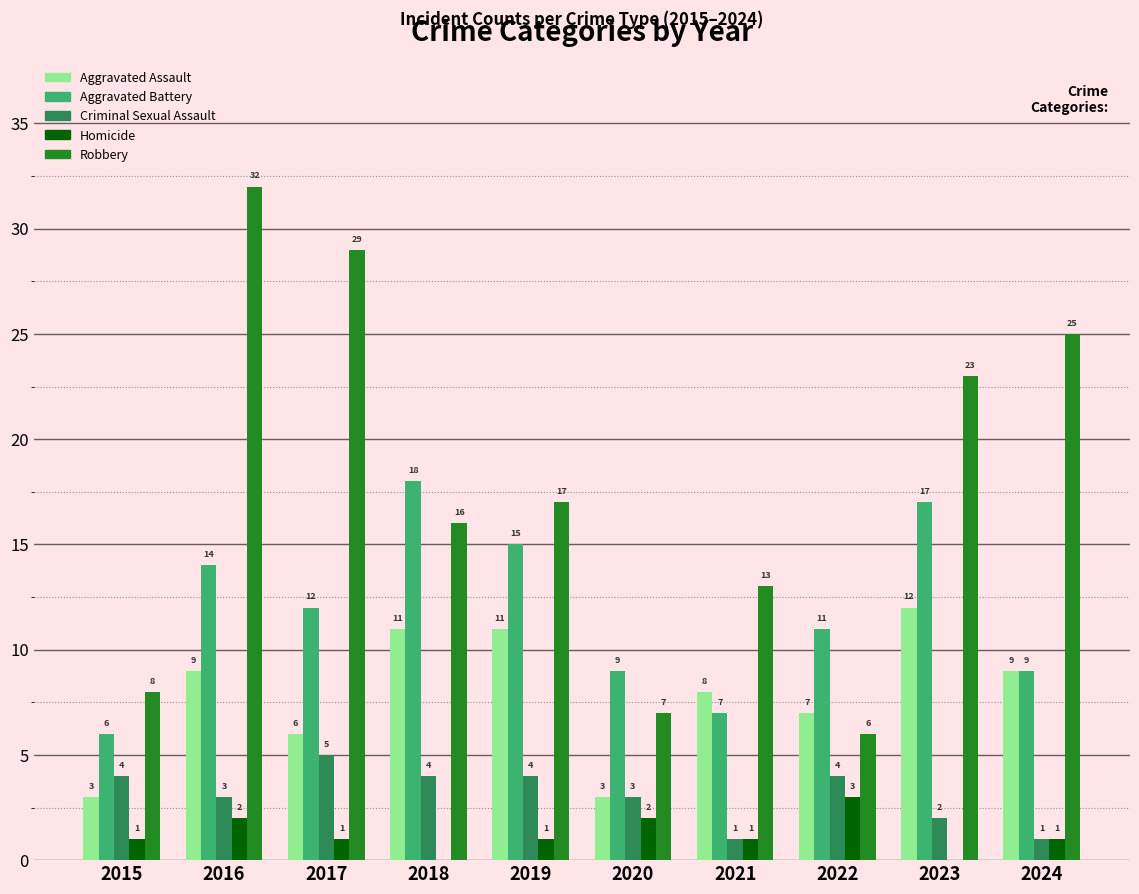

At which category is the sum across all series the highest?

2016